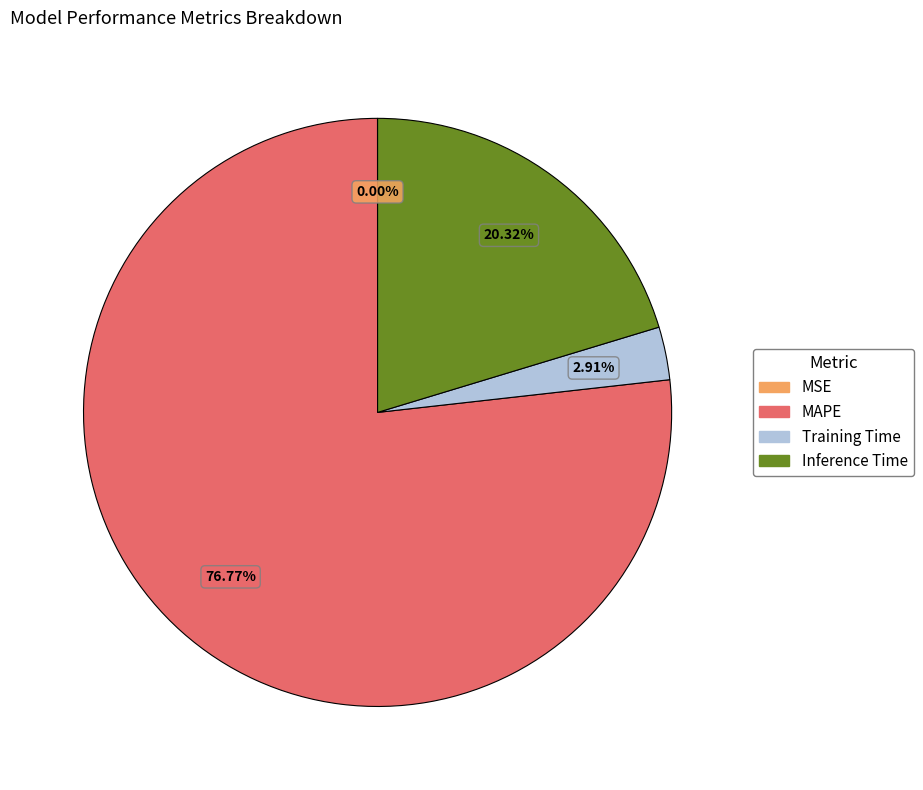

What is the majority slice?

MAPE